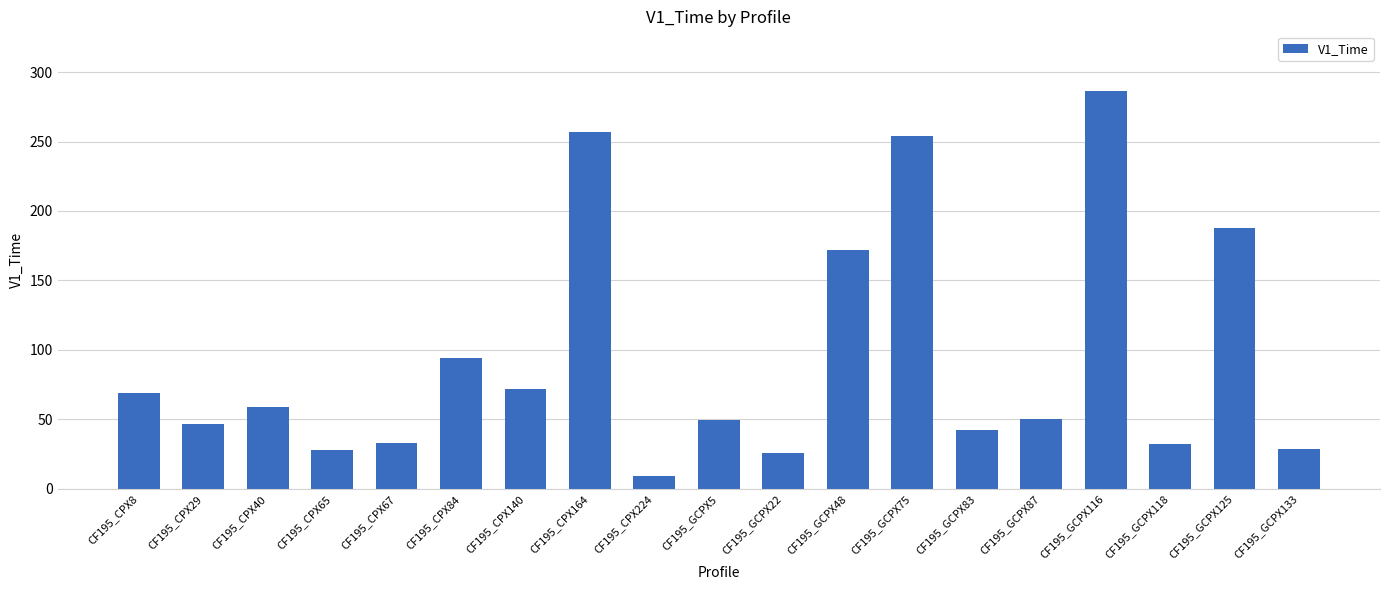

What is the value of the 18th bar from the left?

187.5